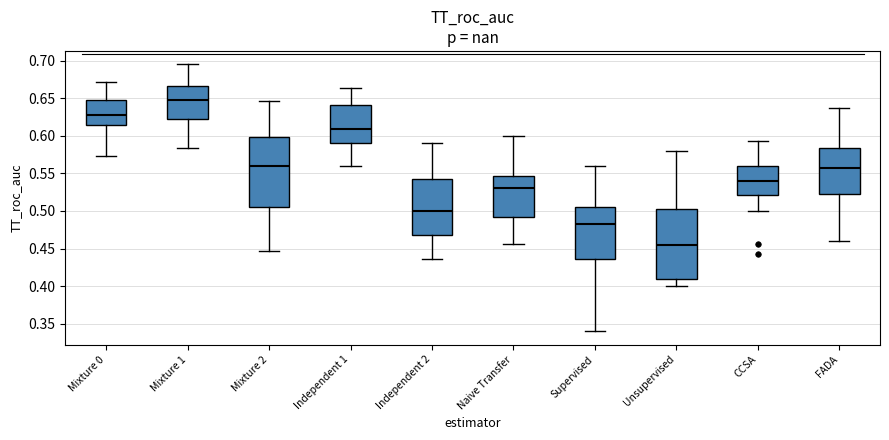

Reading left to right, read every box against the y-axis: the position of its median line, the range the box covers, and the ends of its whiskers. The values are not printed on the chart, so give them approximately, as read against the axis.

Mixture 0: median 0.630, box 0.615 to 0.650, whiskers 0.575 to 0.670
Mixture 1: median 0.650, box 0.625 to 0.665, whiskers 0.585 to 0.695
Mixture 2: median 0.560, box 0.505 to 0.600, whiskers 0.445 to 0.645
Independent 1: median 0.610, box 0.590 to 0.640, whiskers 0.560 to 0.665
Independent 2: median 0.500, box 0.470 to 0.545, whiskers 0.435 to 0.590
Naive Transfer: median 0.530, box 0.495 to 0.545, whiskers 0.455 to 0.600
Supervised: median 0.485, box 0.435 to 0.505, whiskers 0.340 to 0.560
Unsupervised: median 0.455, box 0.410 to 0.505, whiskers 0.400 to 0.580
CCSA: median 0.540, box 0.520 to 0.560, whiskers 0.500 to 0.595
FADA: median 0.555, box 0.525 to 0.585, whiskers 0.460 to 0.635